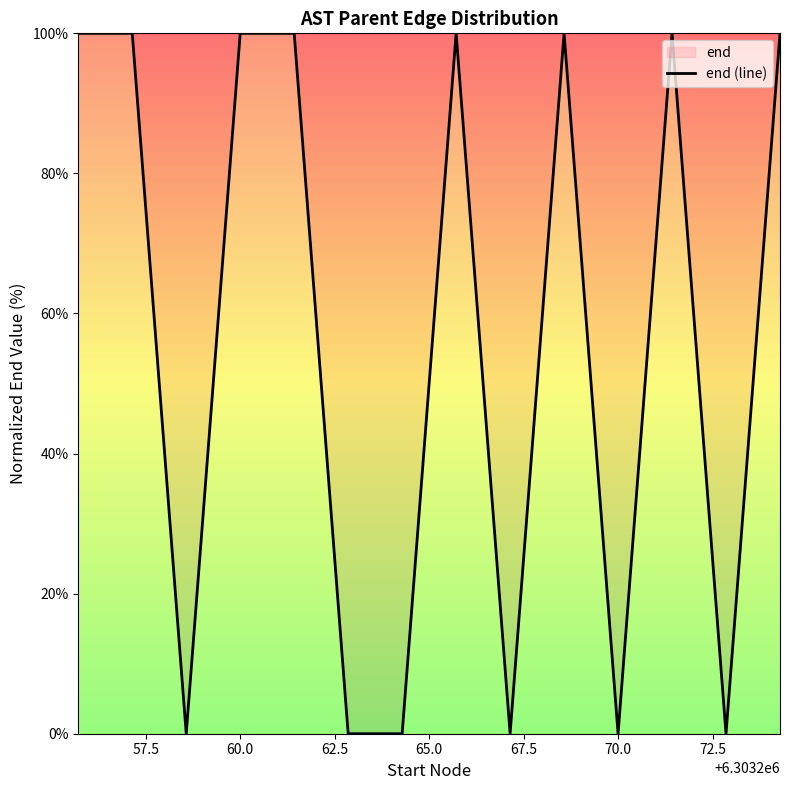

What is the maximum value shown in the chart?

100.0